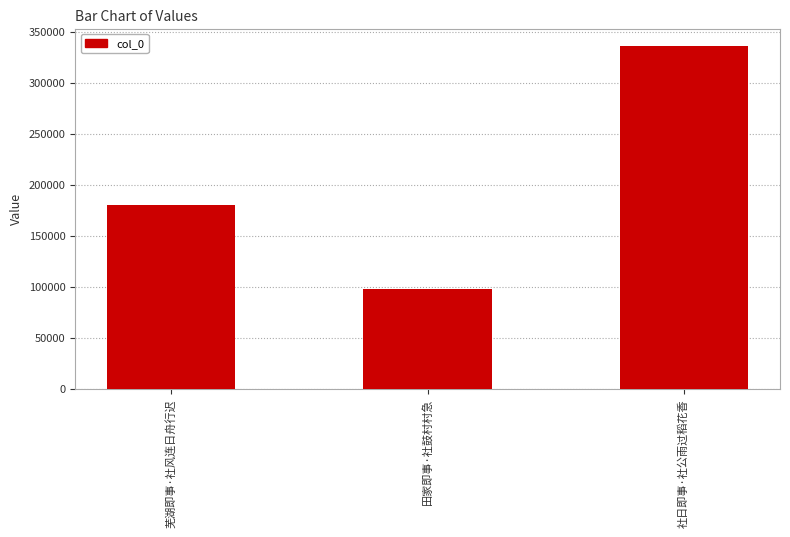

What is the average value?

204581